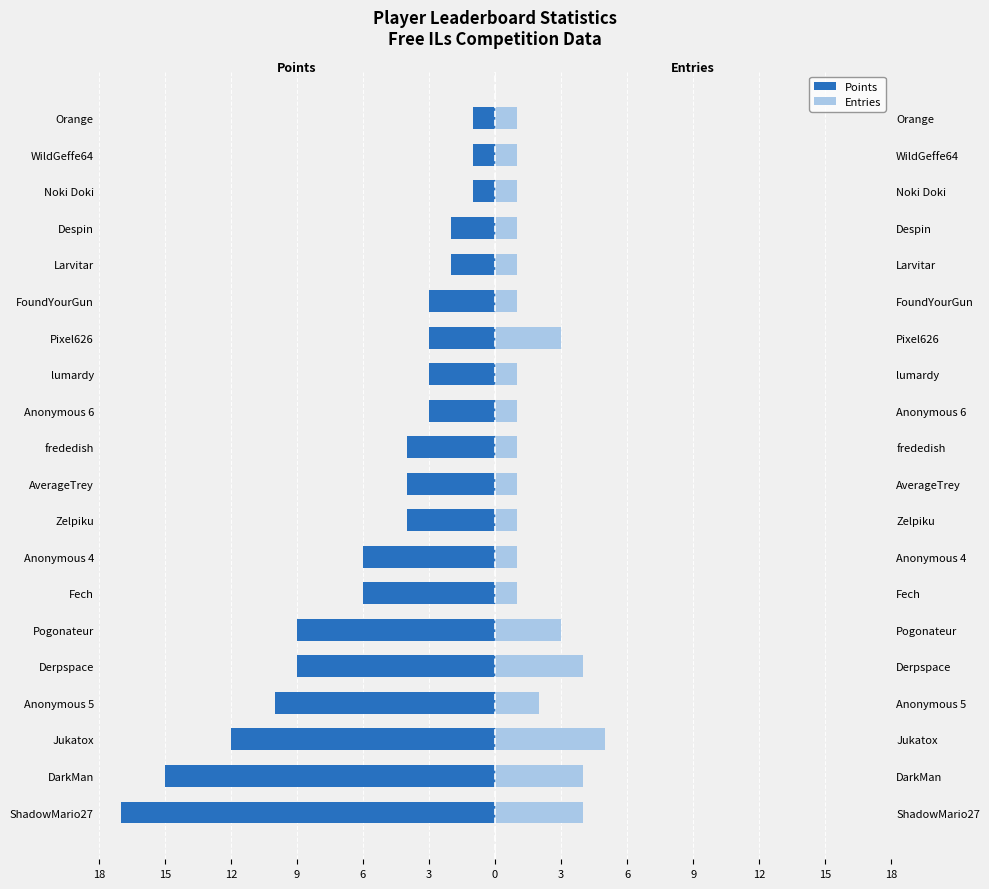

Reading left to right, extract all data points from this chart.

Points: -17	-15	-12	-10	-9	-9	-6	-6	-4	-4	-4	-3	-3	-3	-3	-2	-2	-1	-1	-1
Entries: 4	4	5	2	4	3	1	1	1	1	1	1	1	3	1	1	1	1	1	1